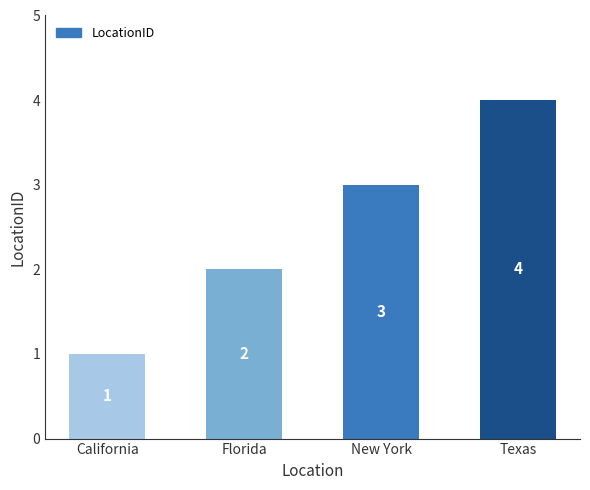

The chart shows a value of 4 at Texas. True or false?

True